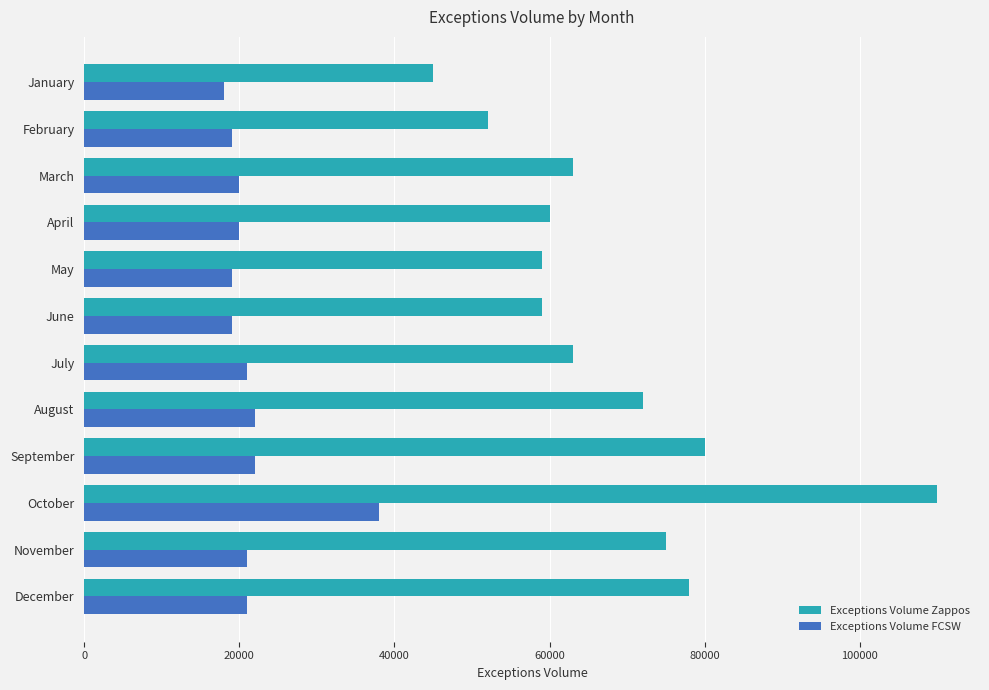

The value of Exceptions Volume Zappos at February is 90127. True or false?

False